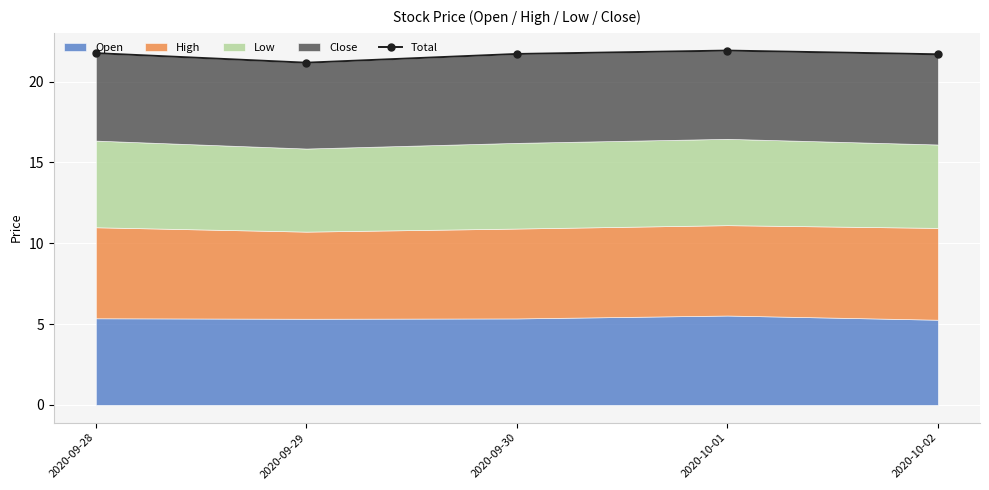

What is the sum of the values at 2020-09-30 and 2020-10-01?

43.6